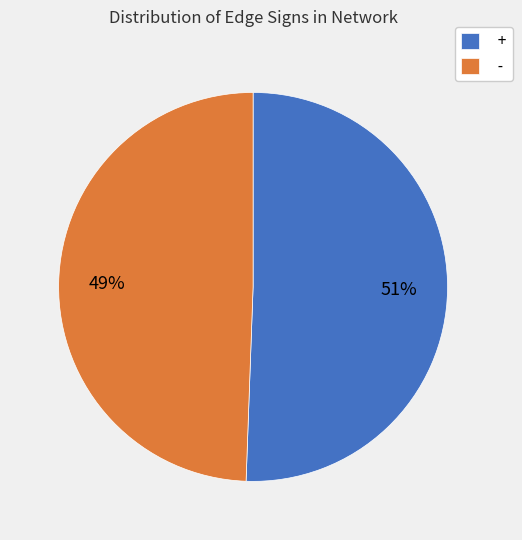

To the nearest percent, what percentage of the pie is +?

51%